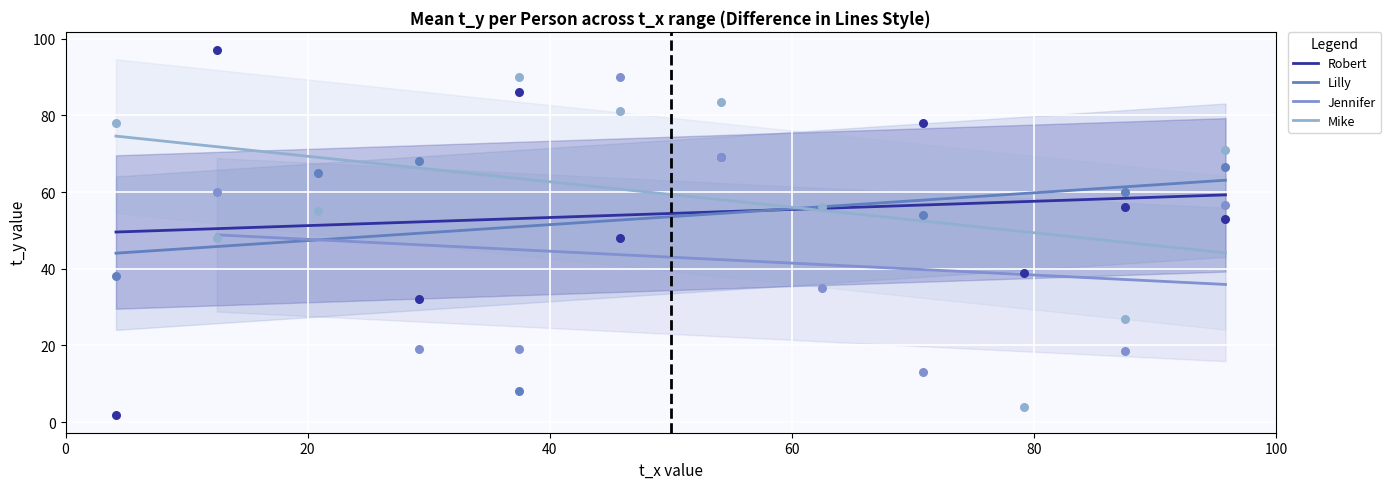

What is the total value across all series at 21?

218